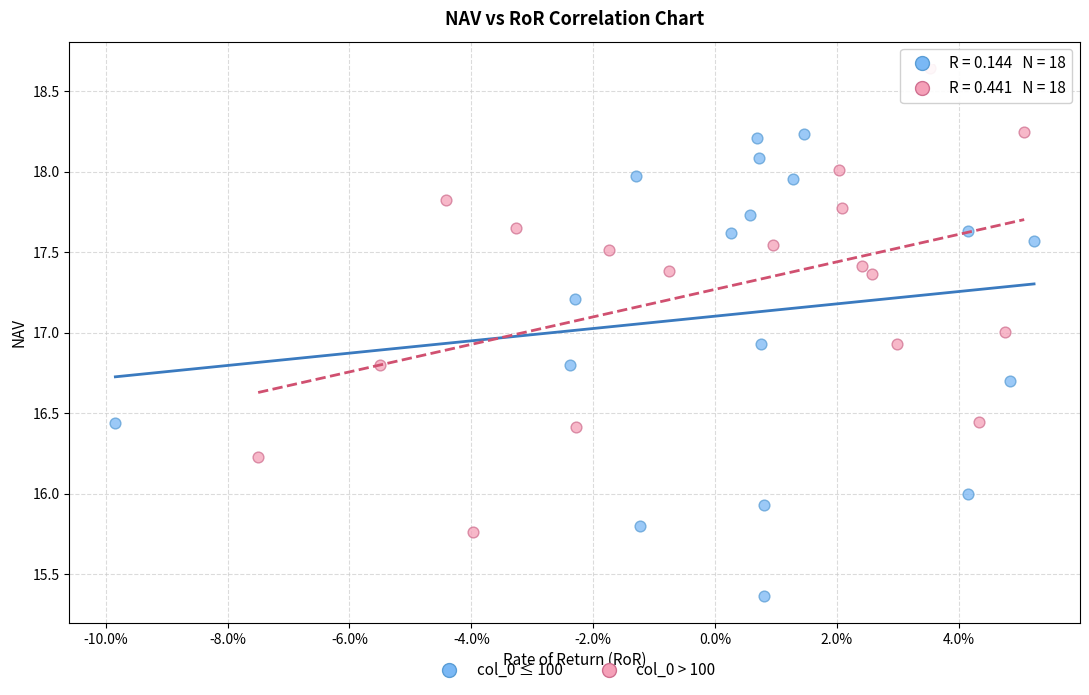

Which series reaches the minimum Y coordinate?

col_0 ≤ 100